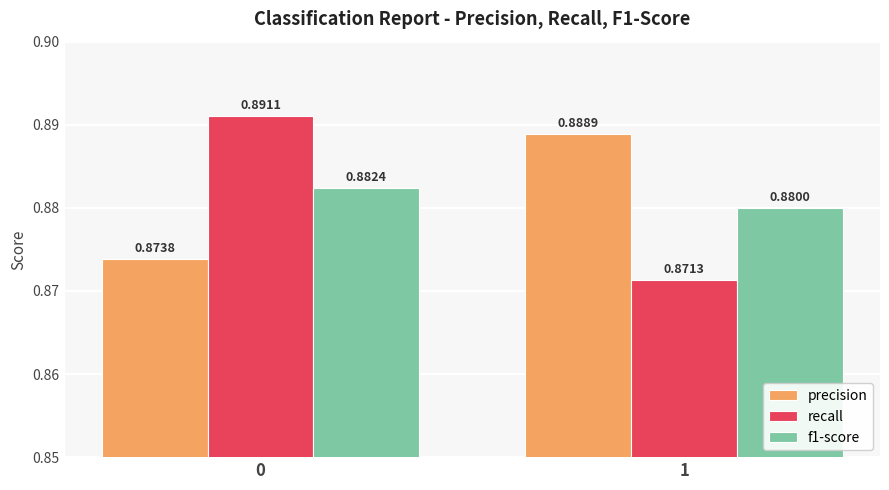

Are the bars horizontal?

No